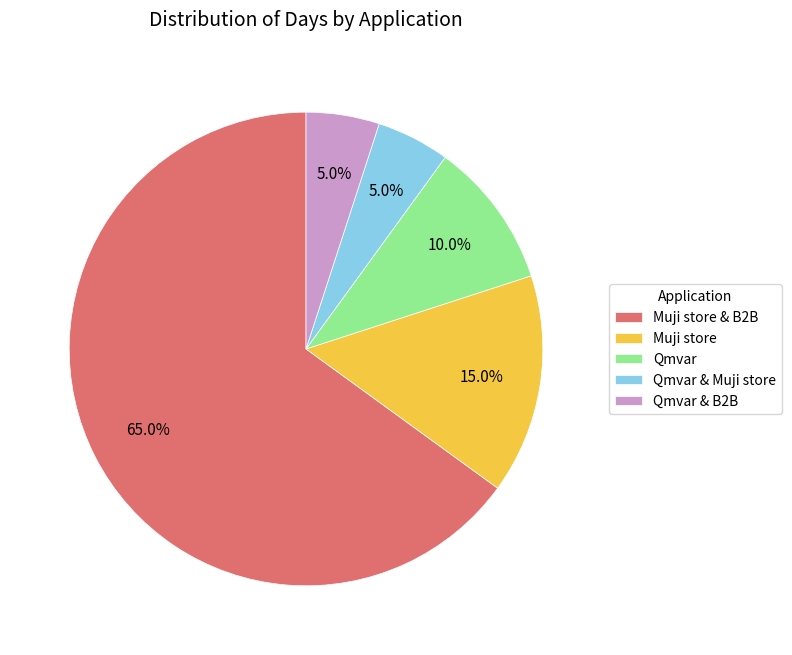

Count the number of slices in the pie.

5